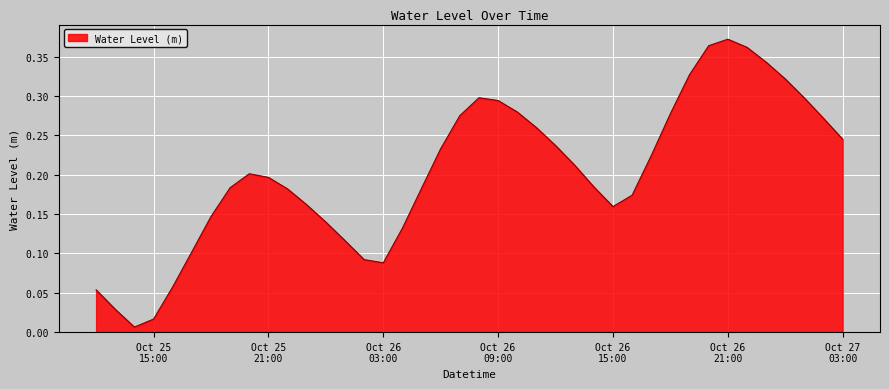

How many lines are shown in the chart?

1